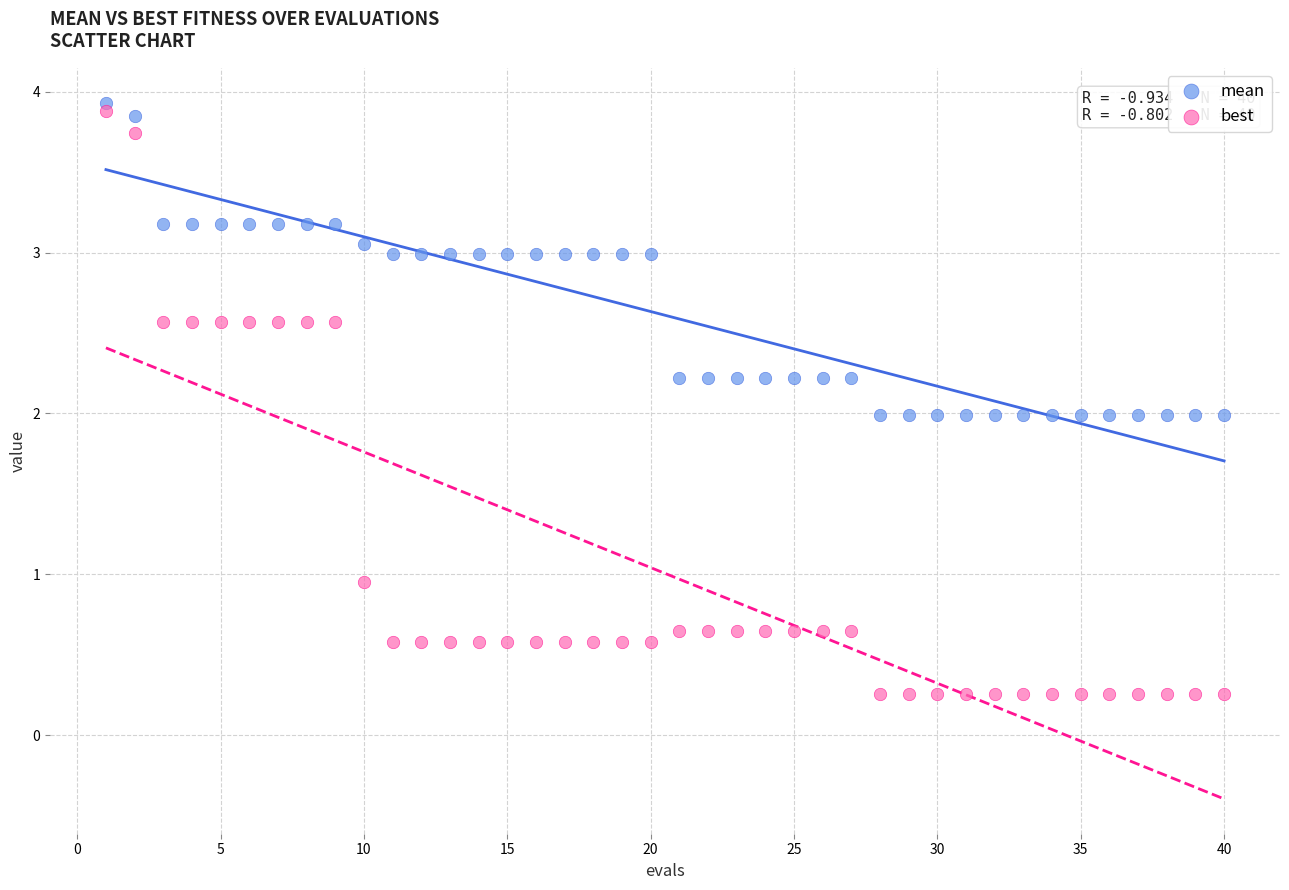

What are all the series names shown in the legend?

mean, best